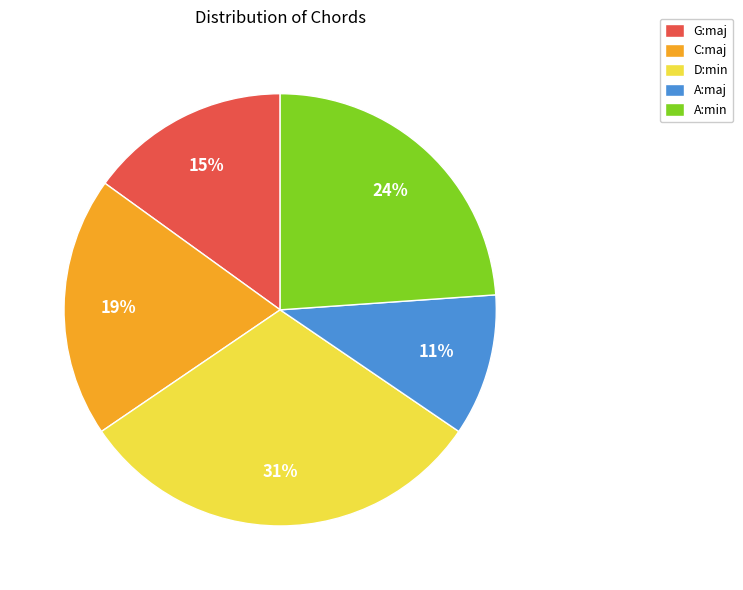

How many segments does this pie chart have?

5